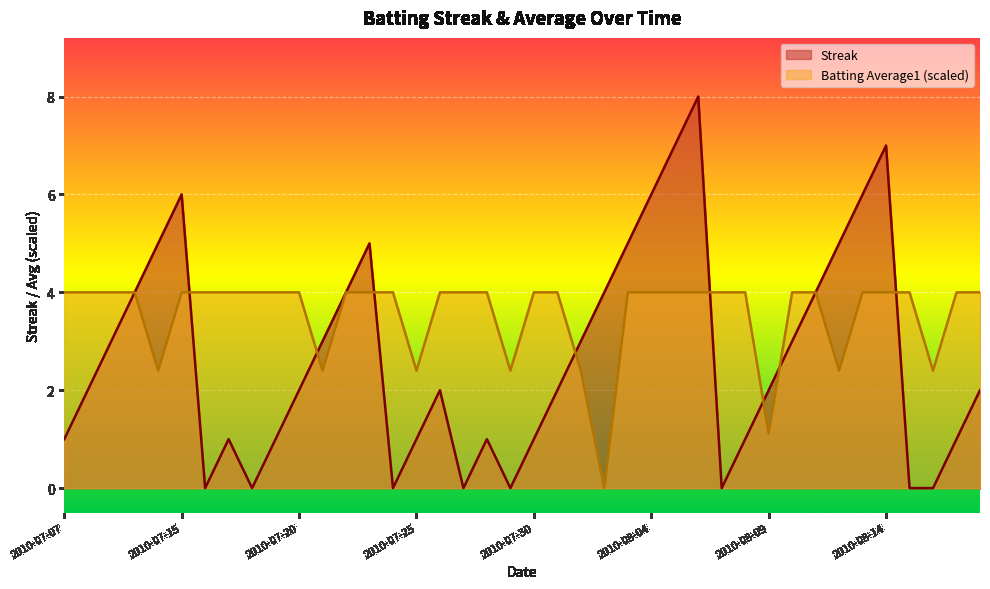

What are all the series names shown in the legend?

Streak, Batting Average1 (scaled)